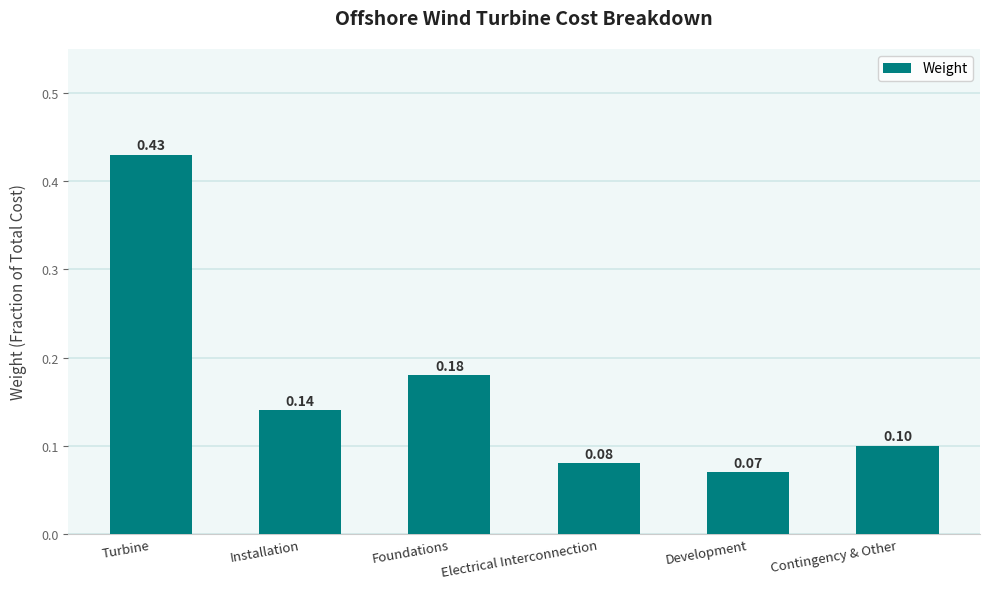

What is the sum of all values?

1.0